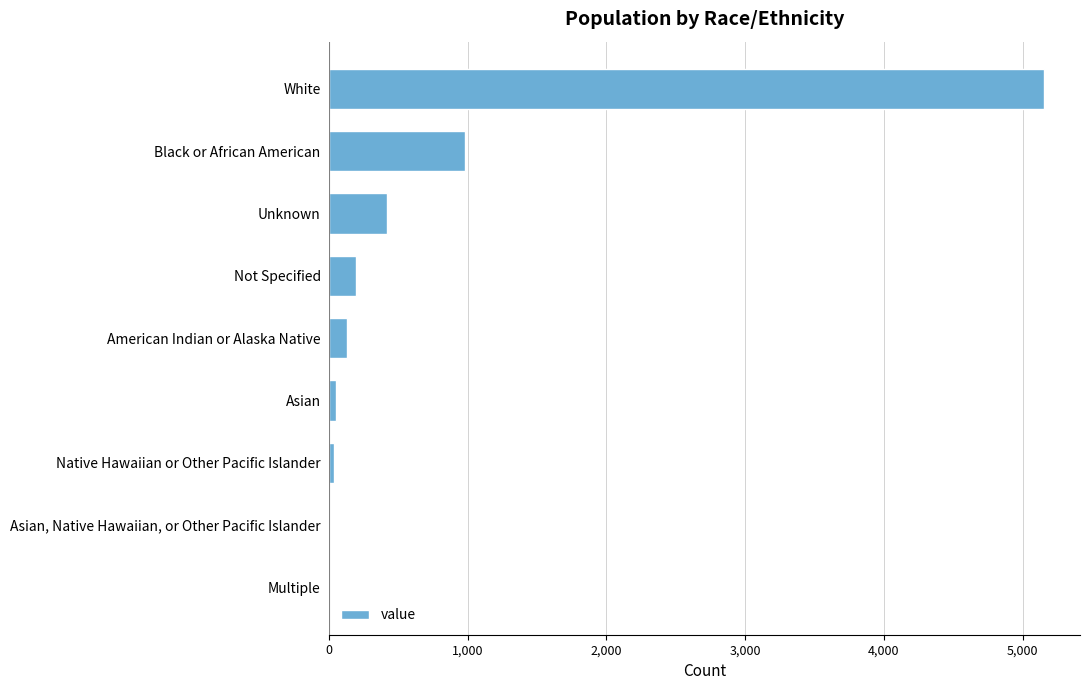

Which label corresponds to the largest value in the chart?

White